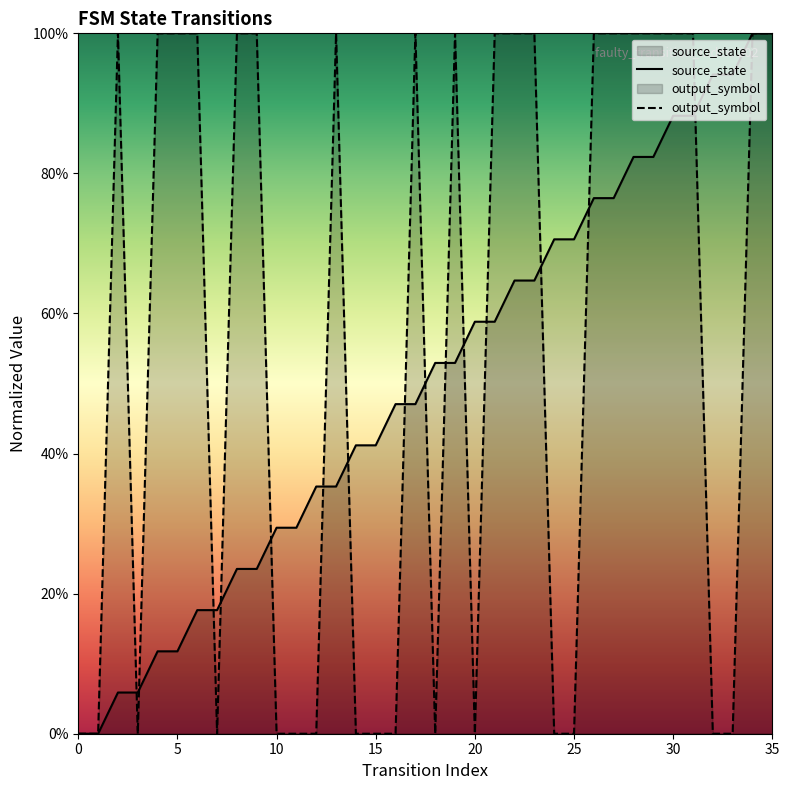

The value of source_state at 12 is 0.6. True or false?

False